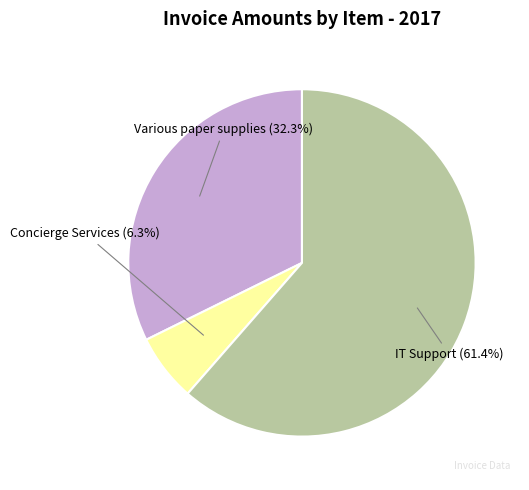

Combined, what portion of the pie is Concierge Services and IT Support?

67.7%